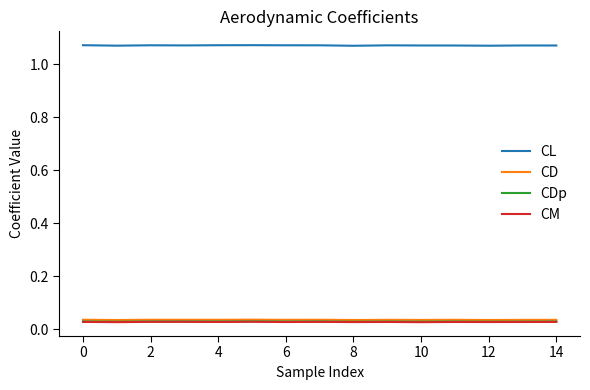

True or false: CDp and CL intersect in this chart.

False